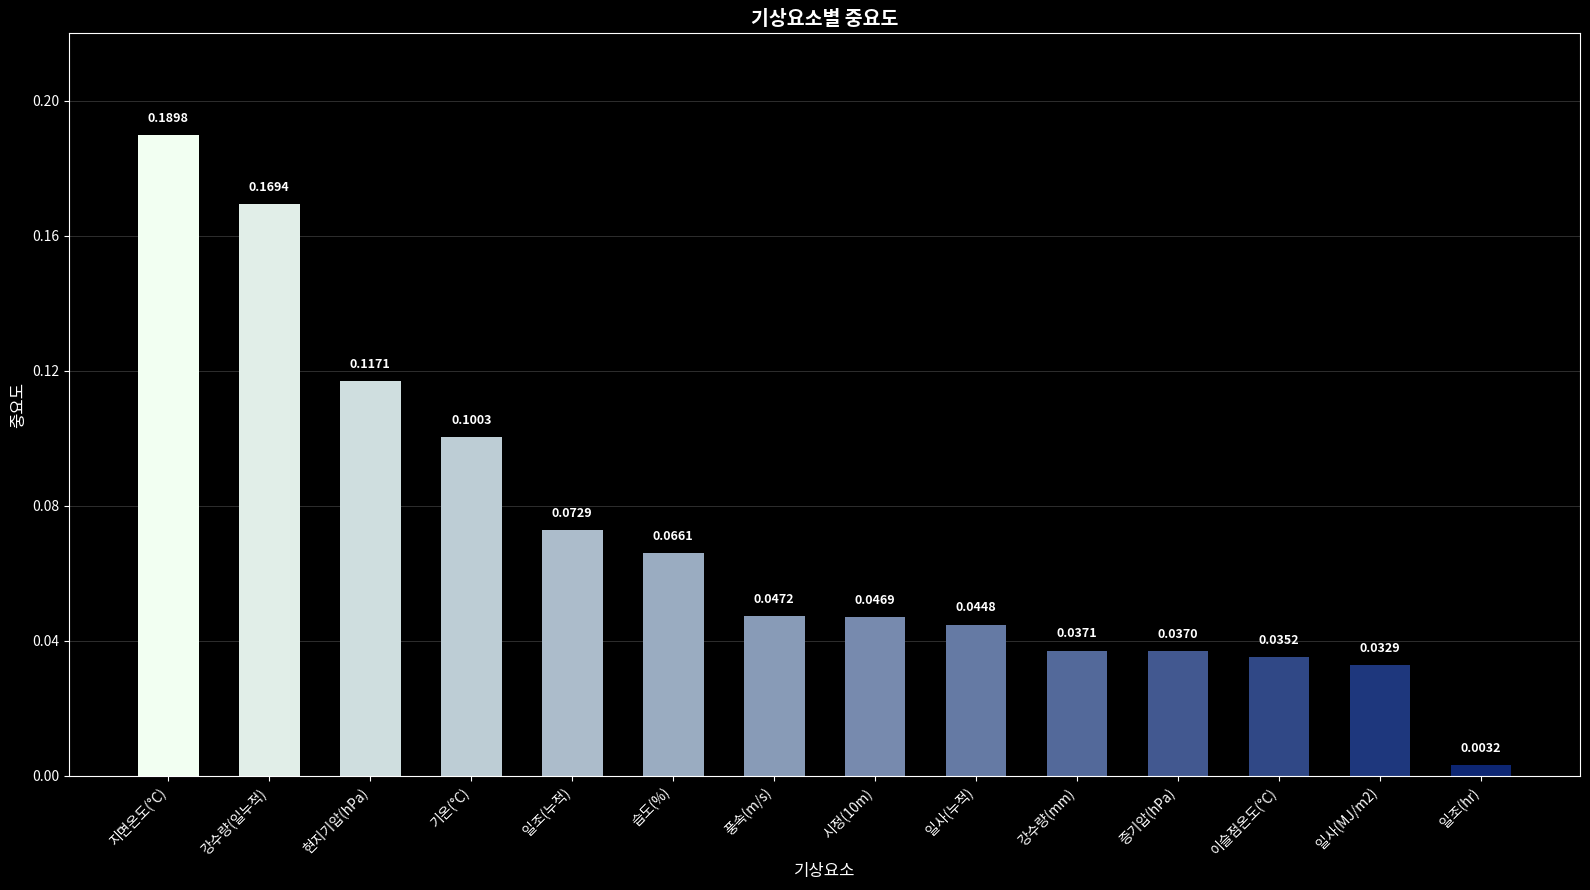

What position from the left is 일조(누적)?

5